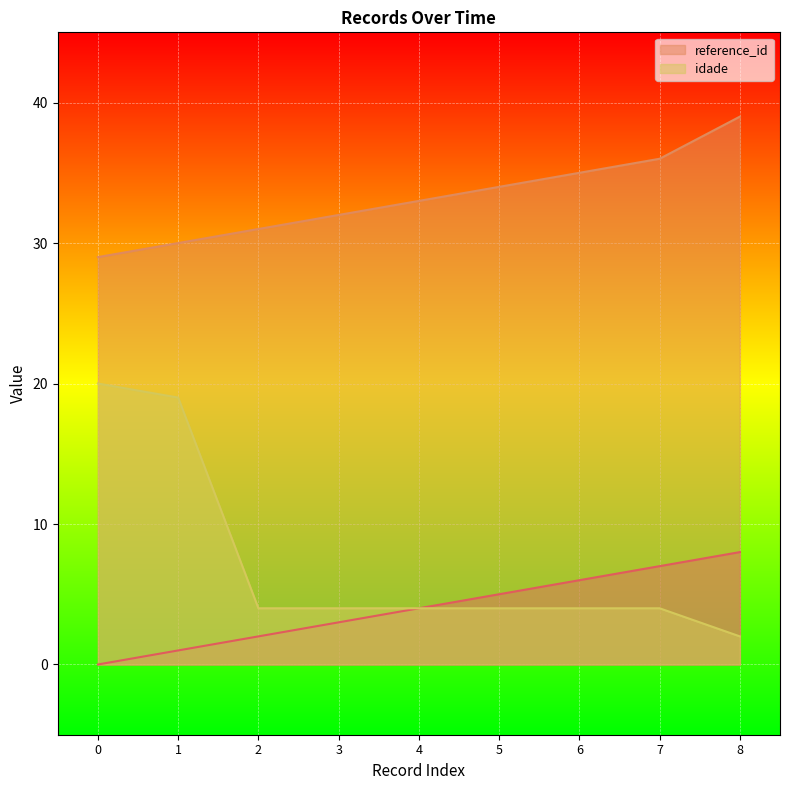

True or false: reference_id has a value of 39 at 8.

True